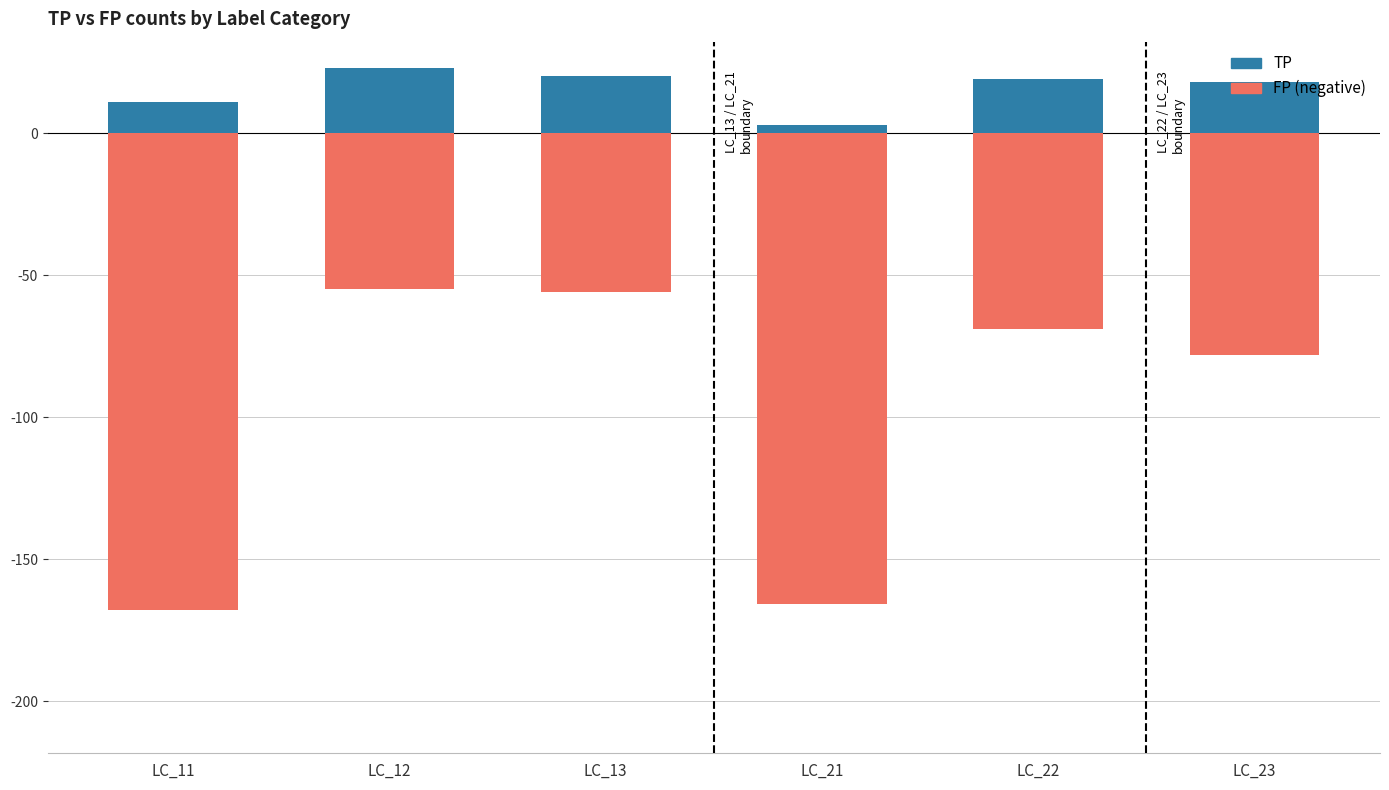

What is the maximum value shown in the chart?

23